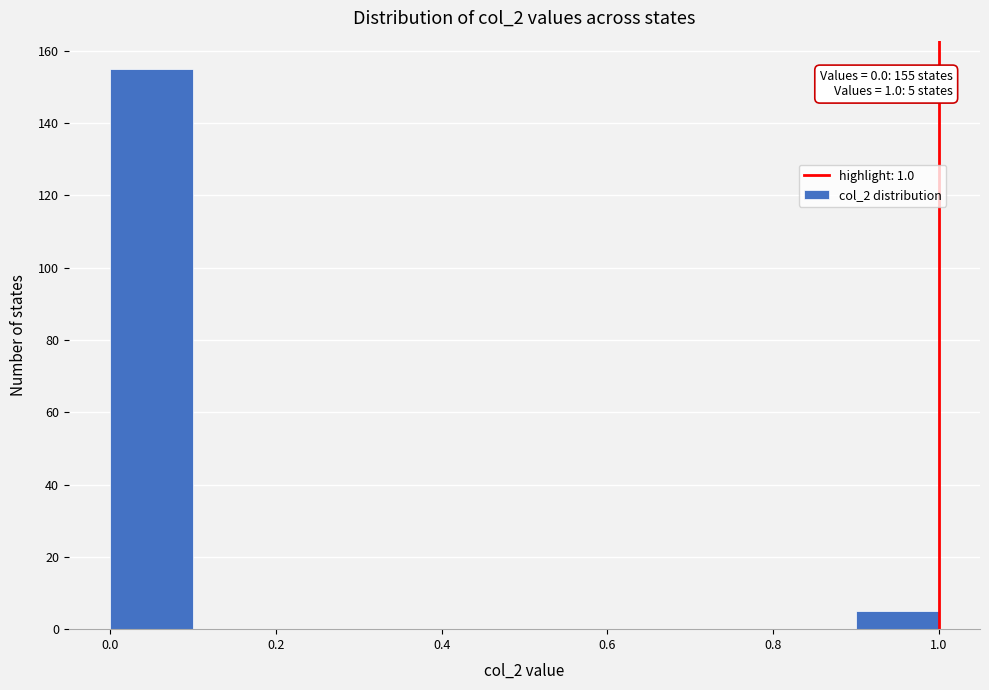

Which range on the x-axis has the tallest bar?

0.0 to 0.1